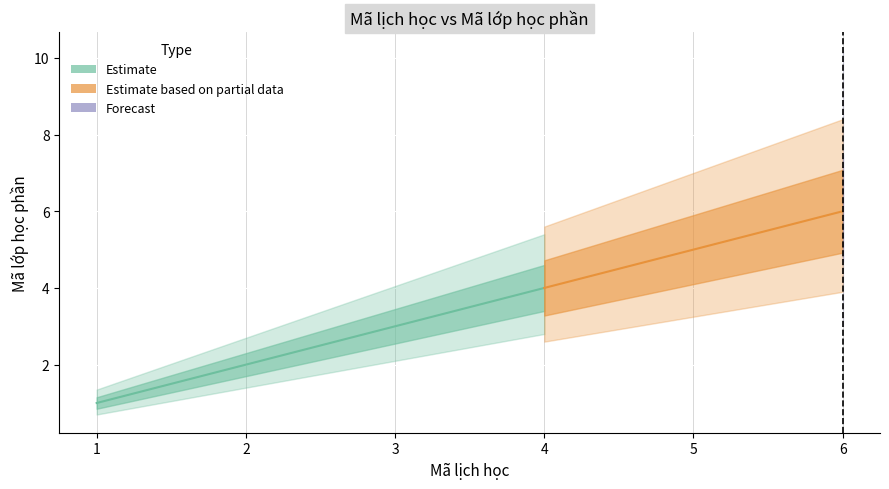

Read the value at 4.

4